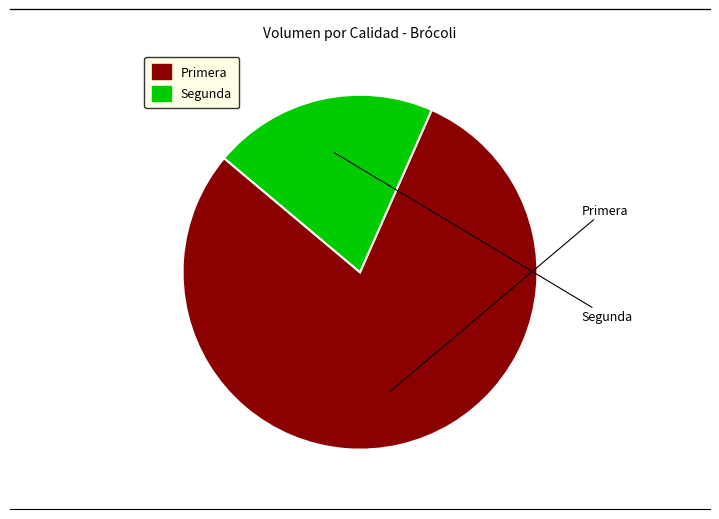

Combined, do Segunda and Primera account for over 50%?

Yes